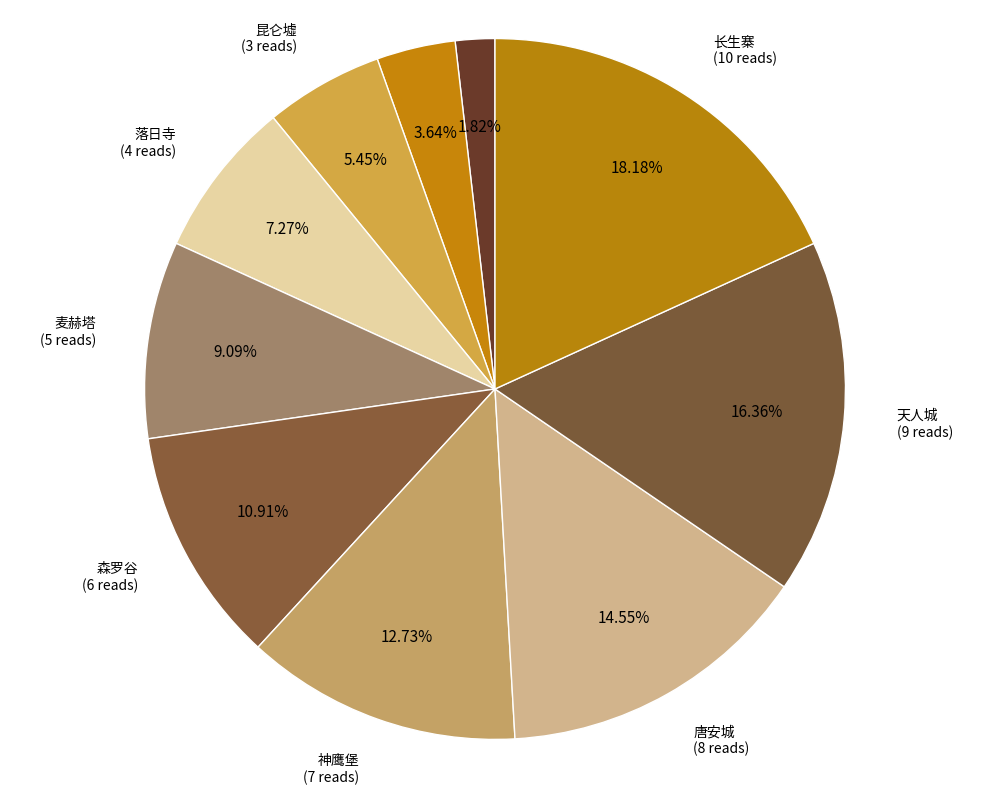

Does any single category account for the majority?

No